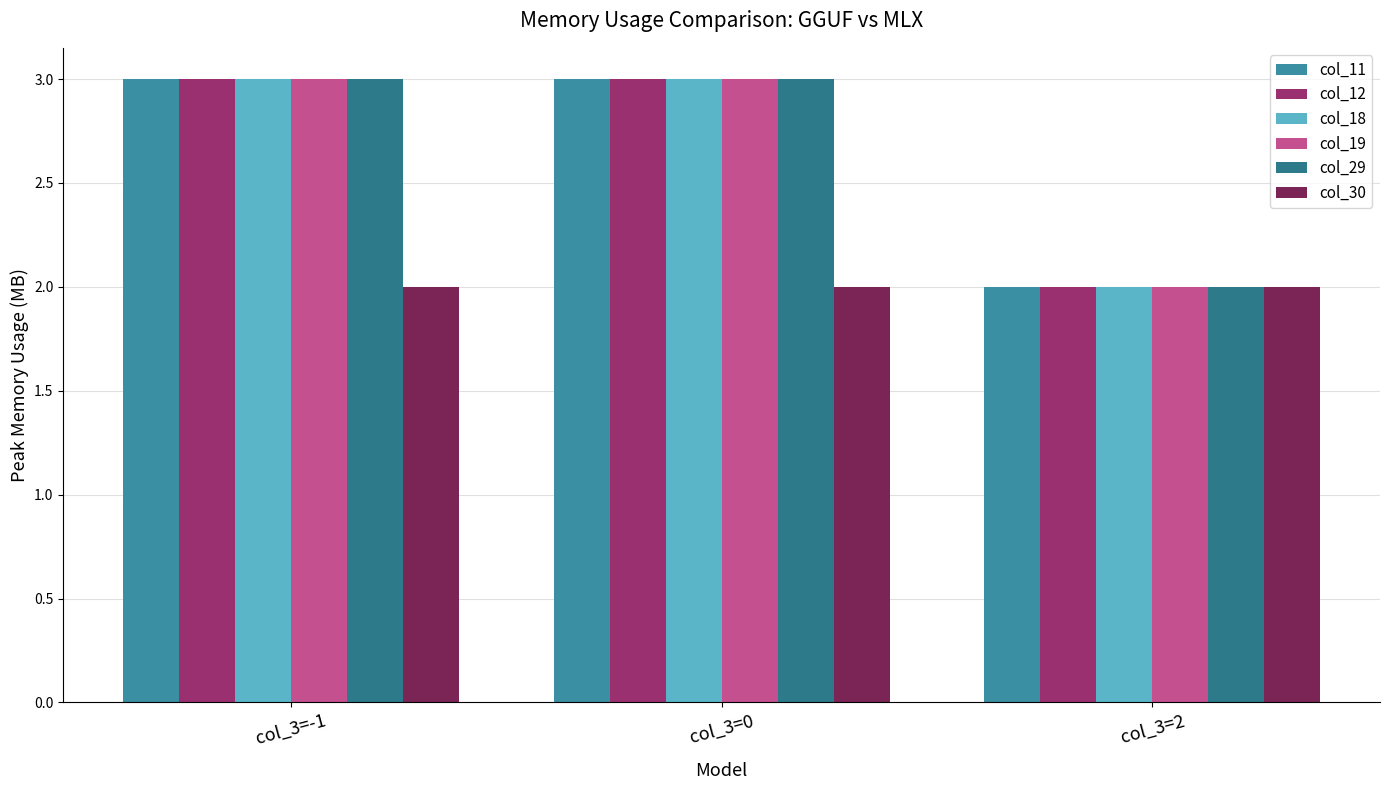

What position from the right is col_3=2?

1